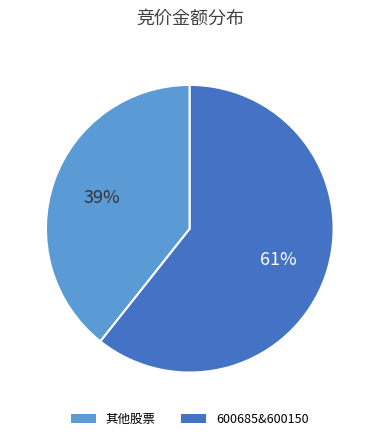

What is the smallest slice in the pie chart?

其他股票